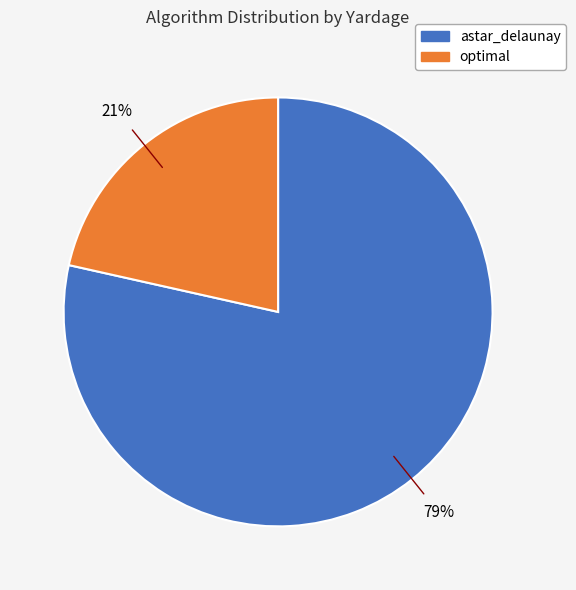

Combined, do astar_delaunay and optimal account for over 50%?

Yes